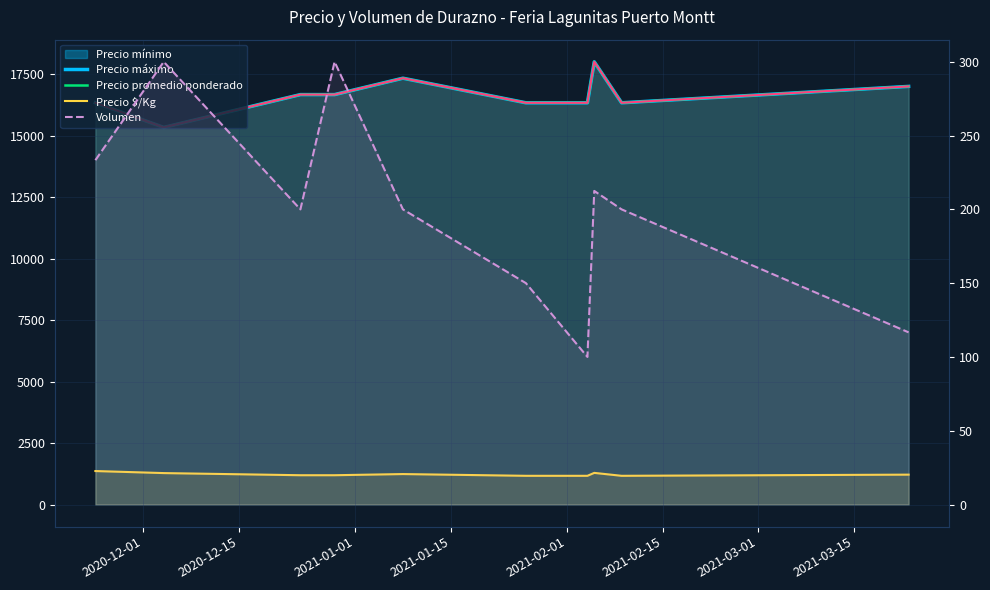

Rank the series at 2021-01-15 from lowest to highest value.

Volumen, Precio $/Kg, Precio máximo, Precio promedio ponderado, Precio mínimo